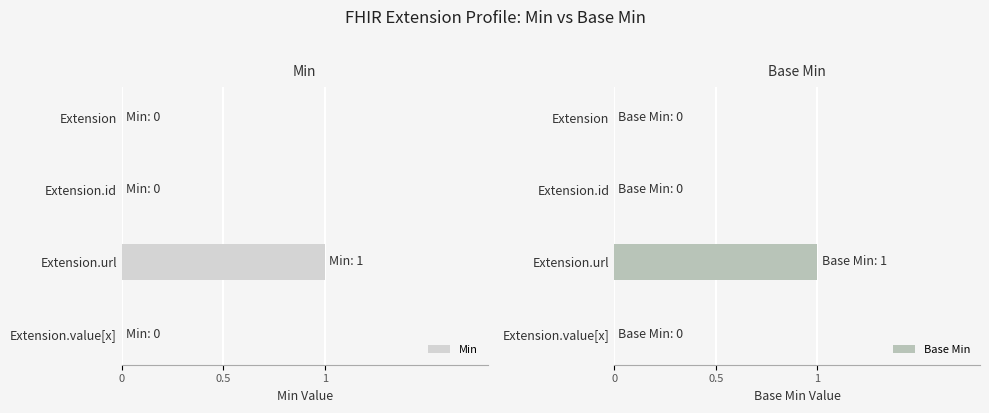

List the series in order of their peak value, lowest first.

Min, Base Min